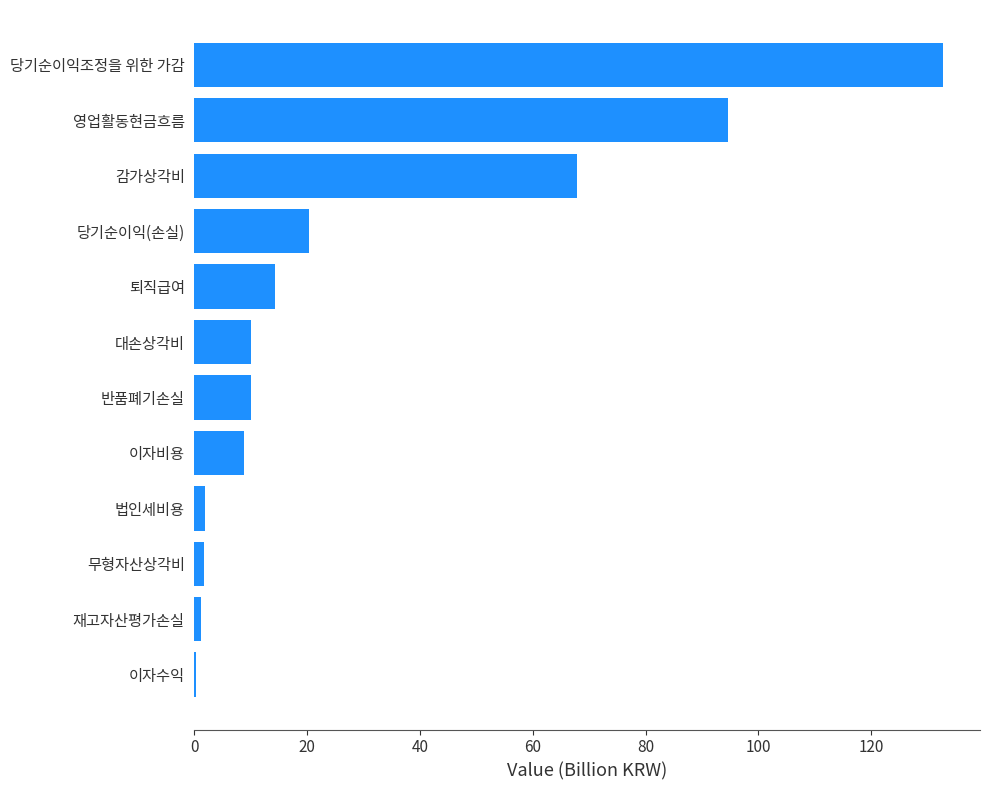

What is the sum of all values?

363.3